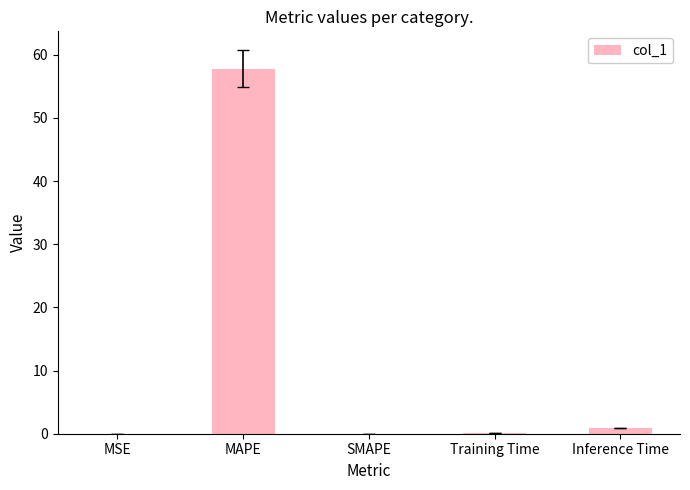

The chart shows a value of 0.0 at MSE. True or false?

True